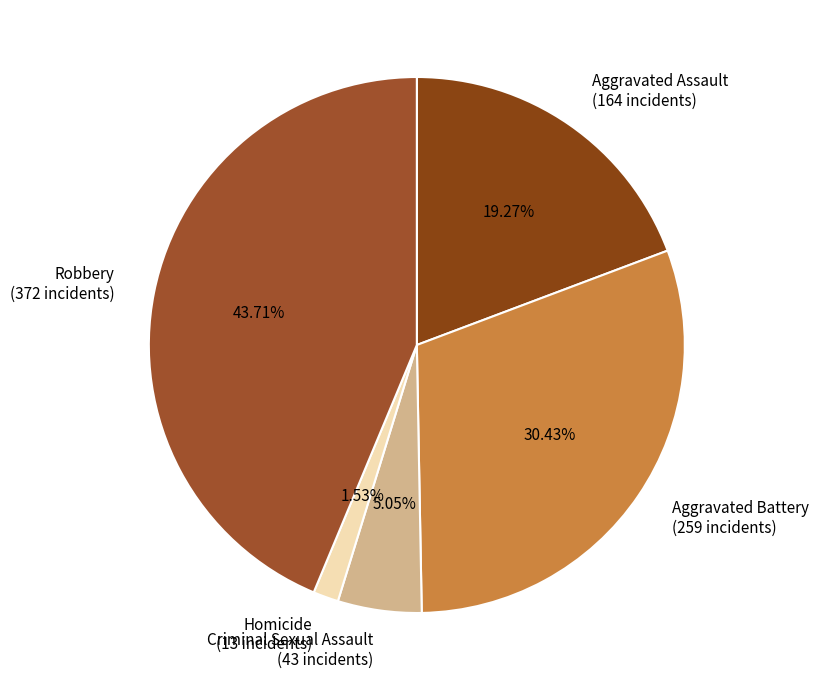

How many segments does this pie chart have?

5